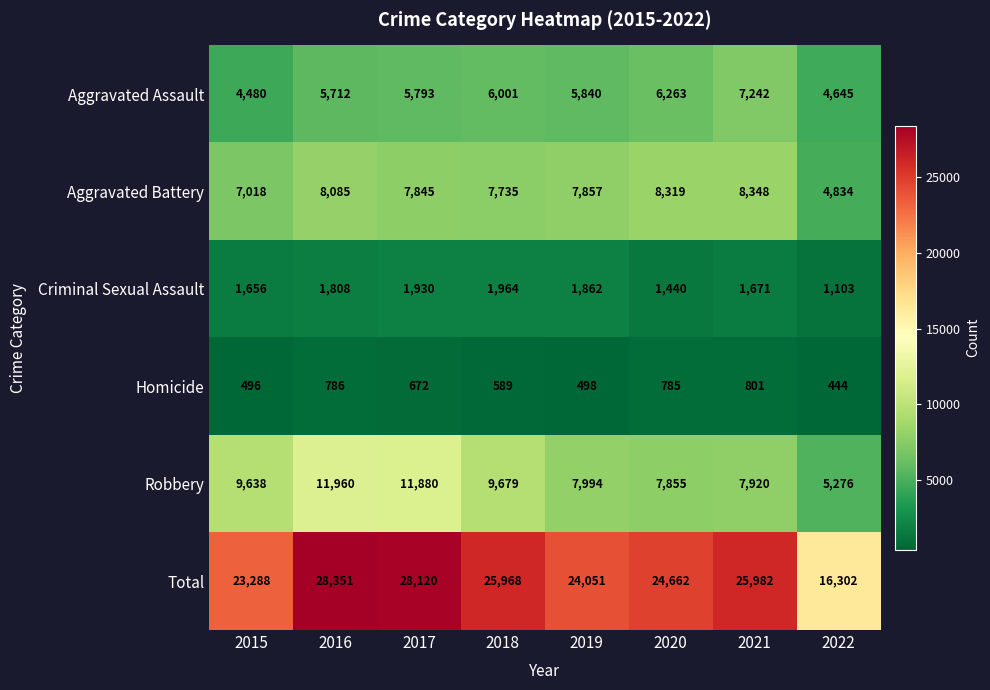

At how many categories does at least one series exceed 15249?

8